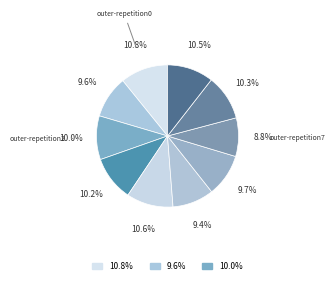

Count the number of slices in the pie.

10